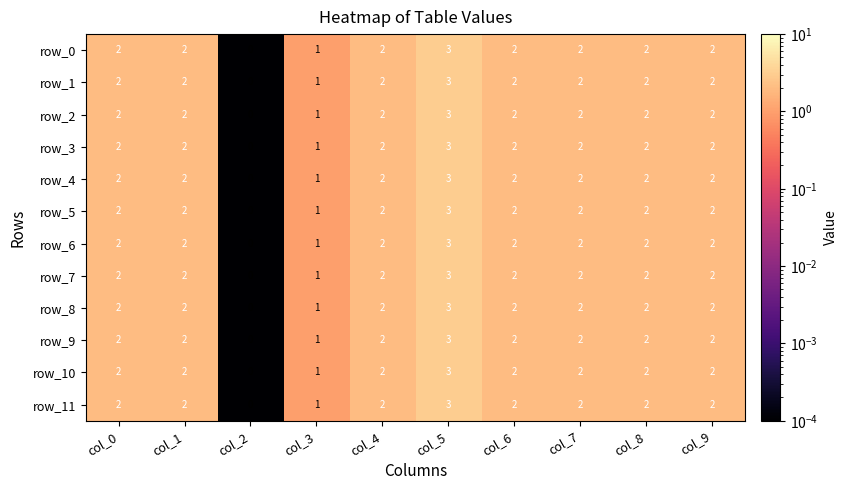

What is the difference between the maximum and minimum values in the row_2 series?

3